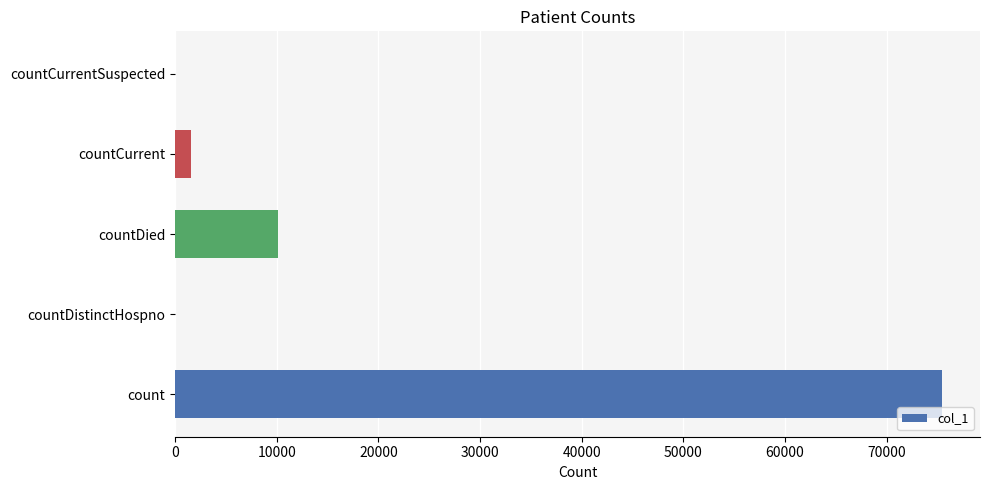

Which has a higher value, countDied or countDistinctHospno?

countDied